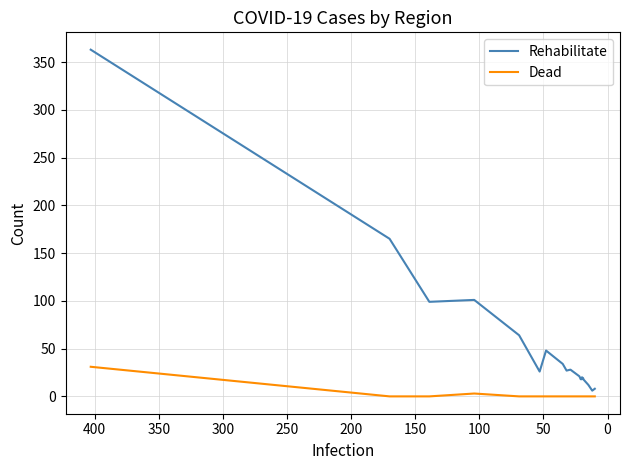

Reading left to right, what are all the values shown in this chart?

Rehabilitate: 363	165	99	101	64	26	48	34	27	28	22	21	18	18	20	19	18	12	6	8
Dead: 31	0	0	3	0	0	0	0	0	0	0	0	0	0	0	0	0	0	0	0